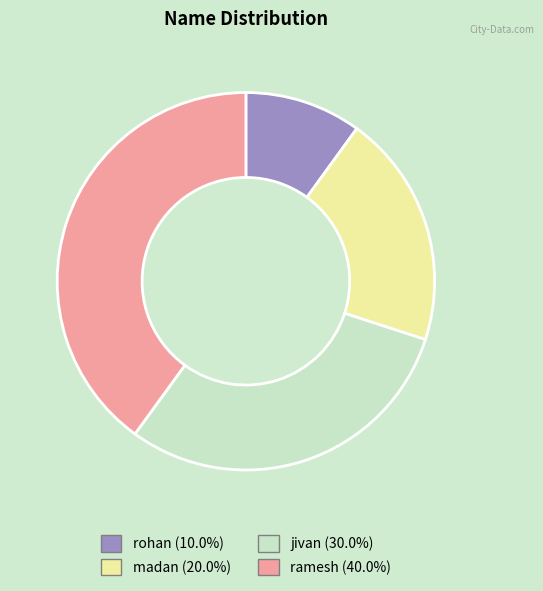

Is the sum of jivan and rohan greater than half?

No